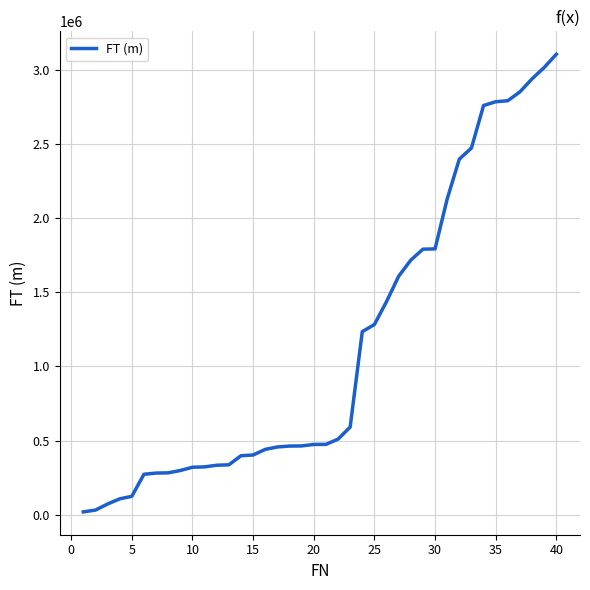

What is the maximum value shown in the chart?

3102998